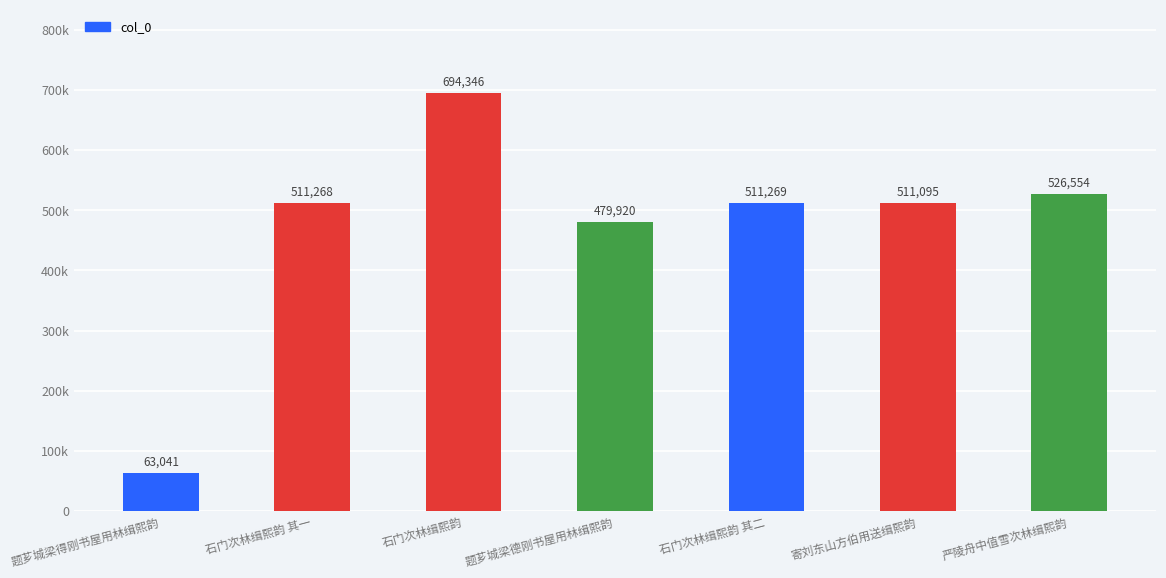

True or false: the data shows 176887 at 石门次林缉熙韵 其二.

False